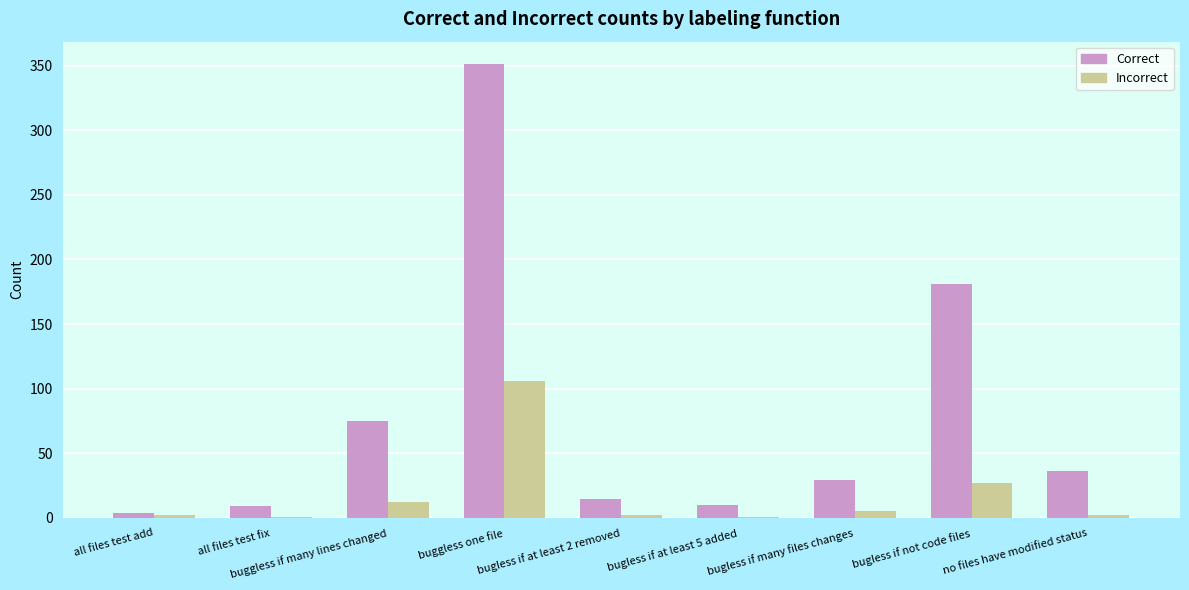

Which series has the largest range (max minus min)?

Correct